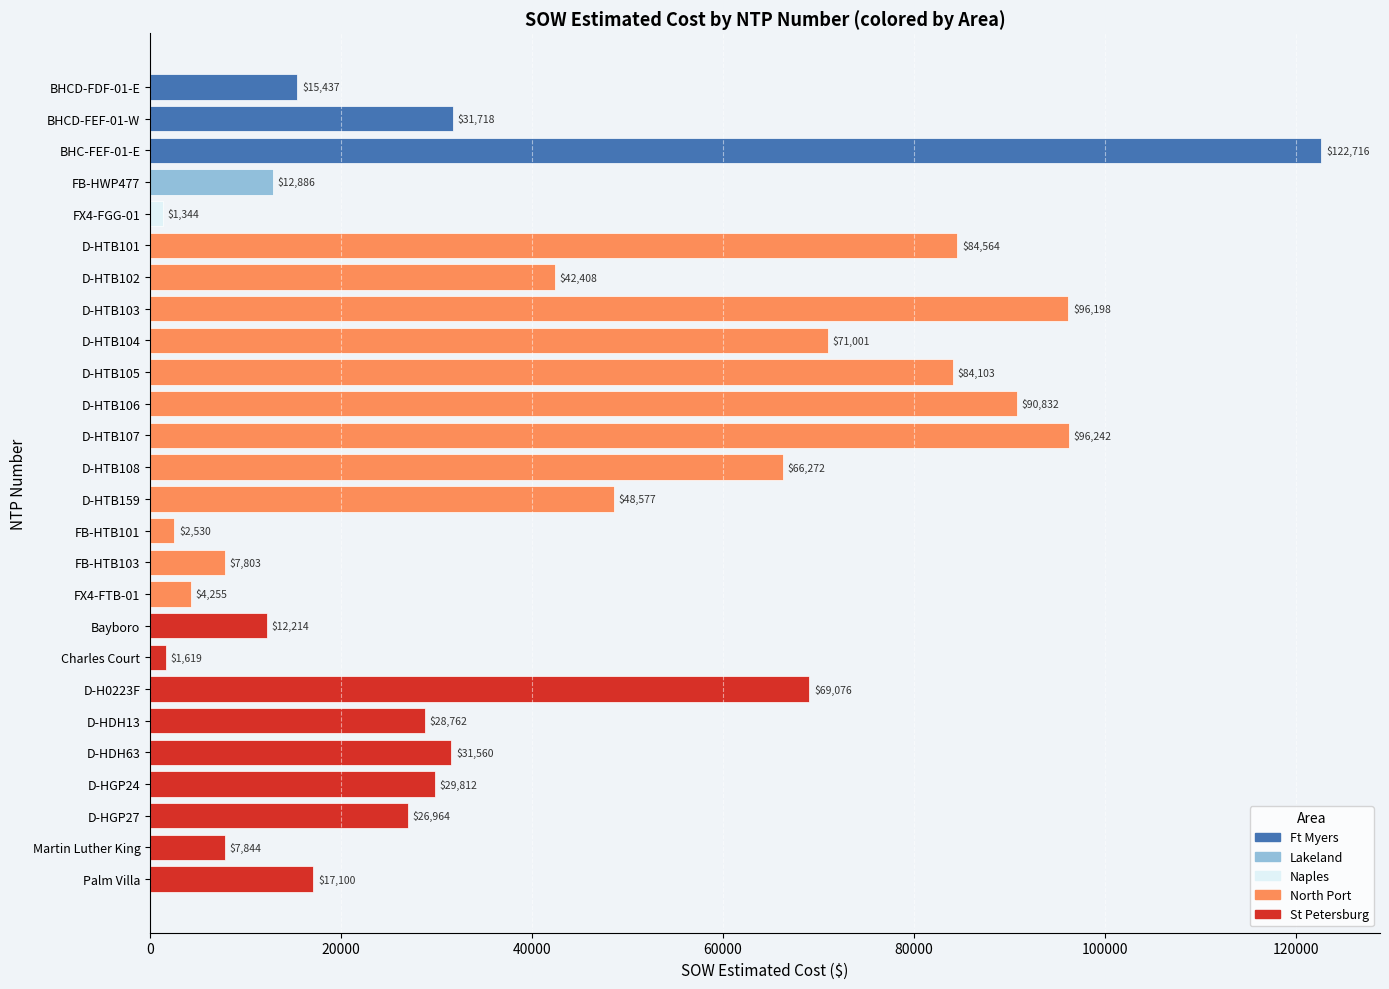

Are the bars horizontal?

Yes